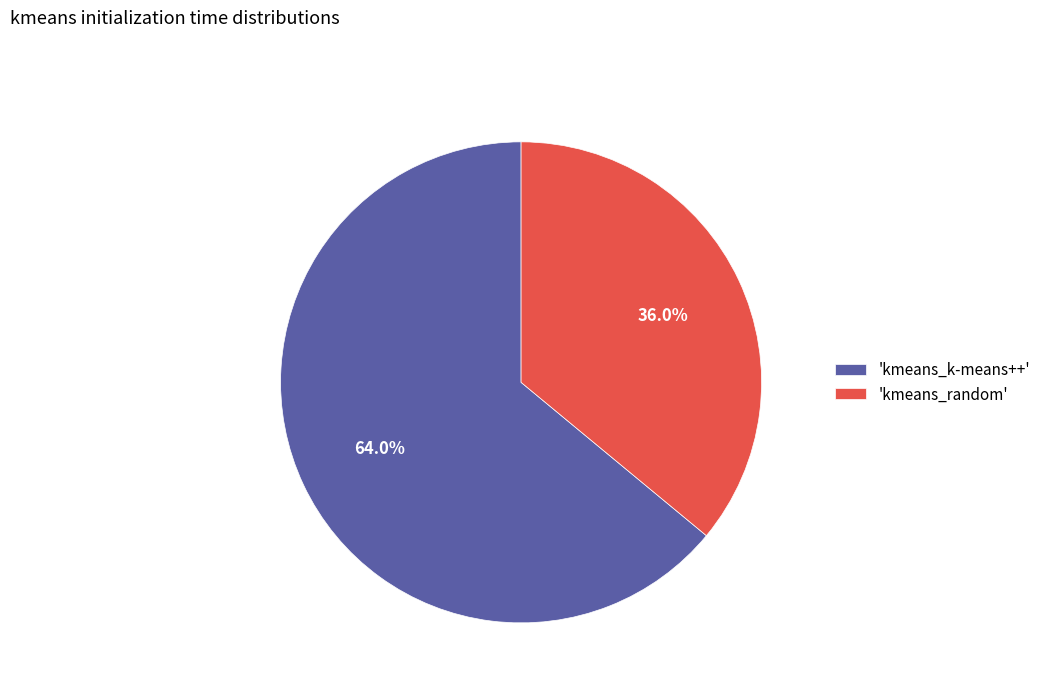

Between 'kmeans_random' and 'kmeans_k-means++', which is larger?

'kmeans_k-means++'